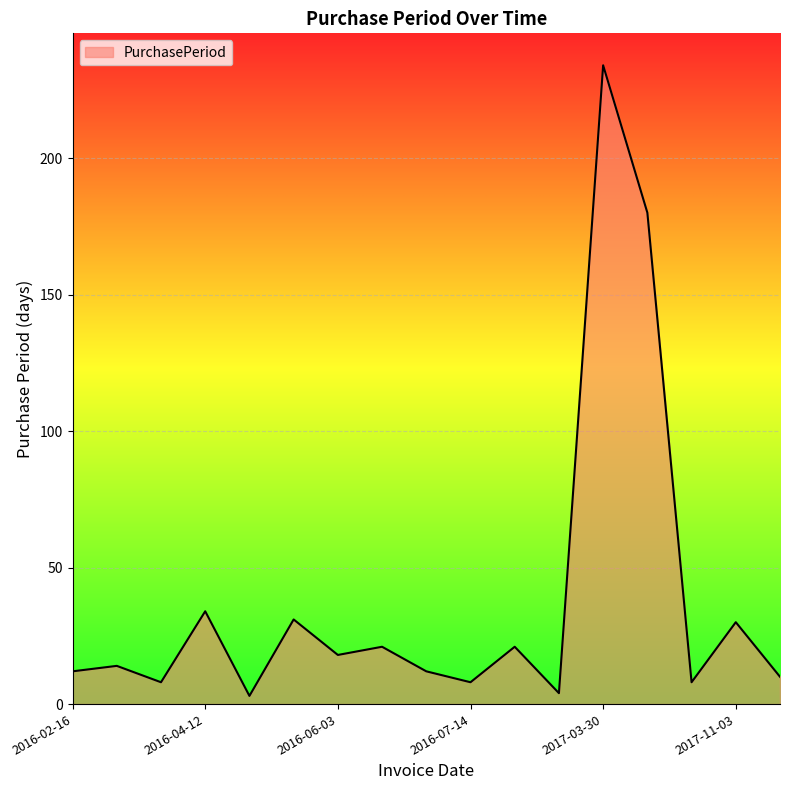

What is the maximum value shown in the chart?

234